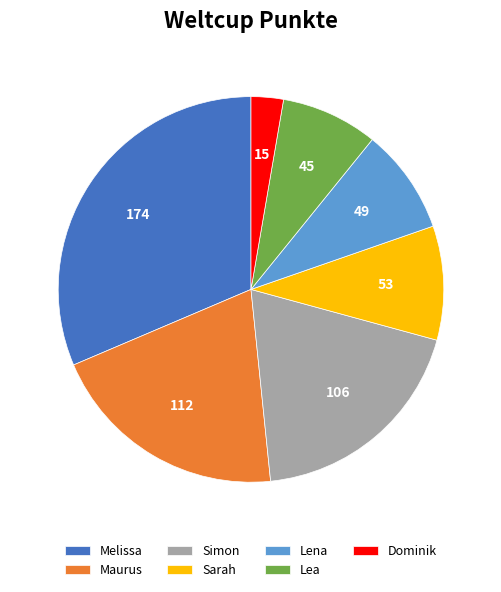

Is it true that Melissa is 31% of the pie?

True